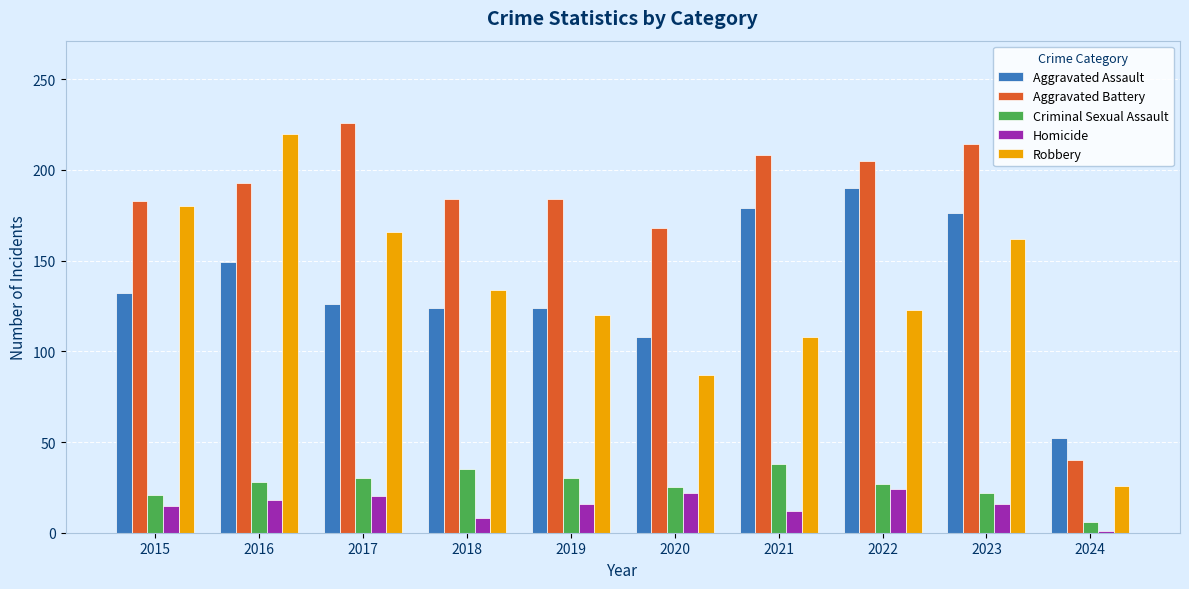

What is the value of the Robbery bar at the 9th from the left?

162